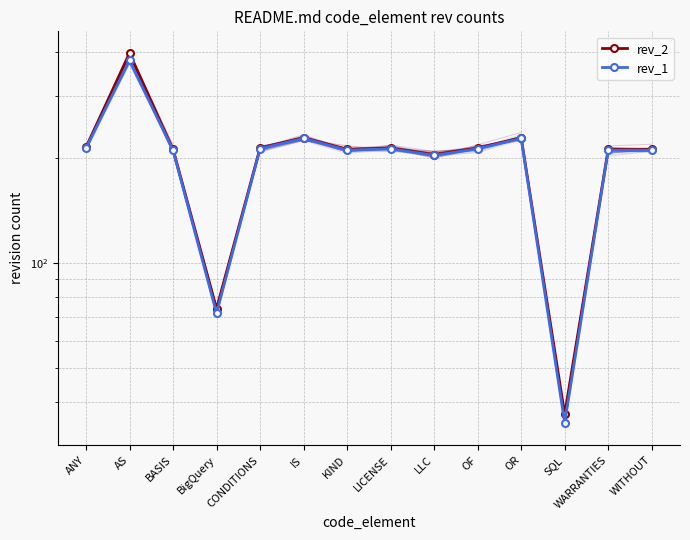

What is the maximum value for rev_2?

397